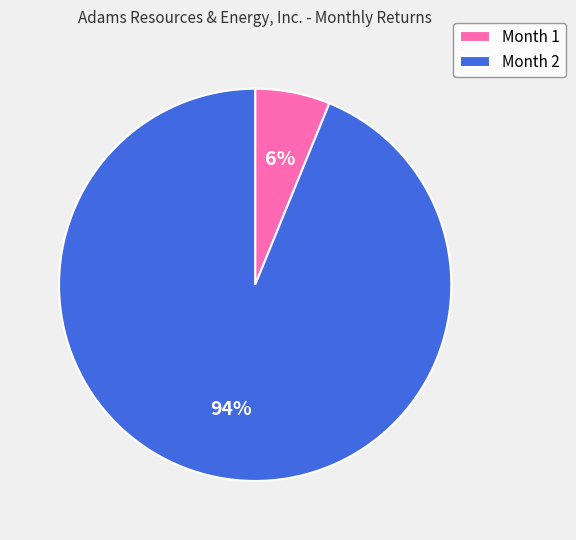

Does Month 2 represent more than half of the total?

Yes